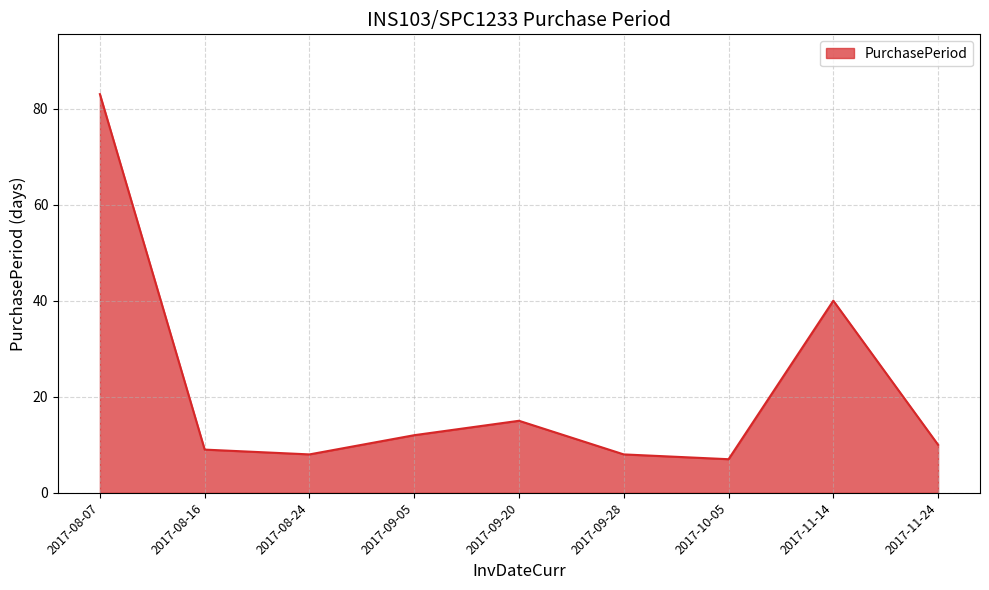

What position from the left is 2017-09-20?

5